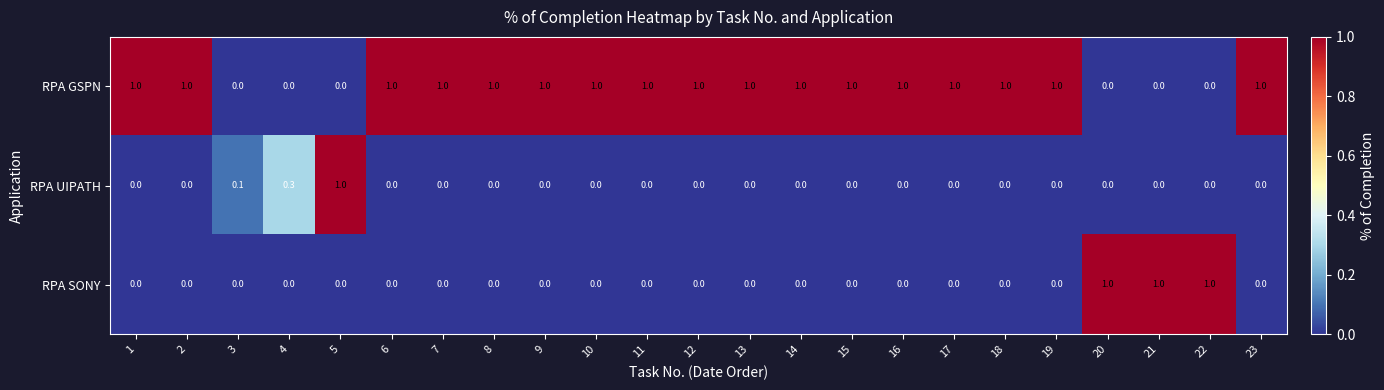

What is the maximum value shown in the chart?

1.0